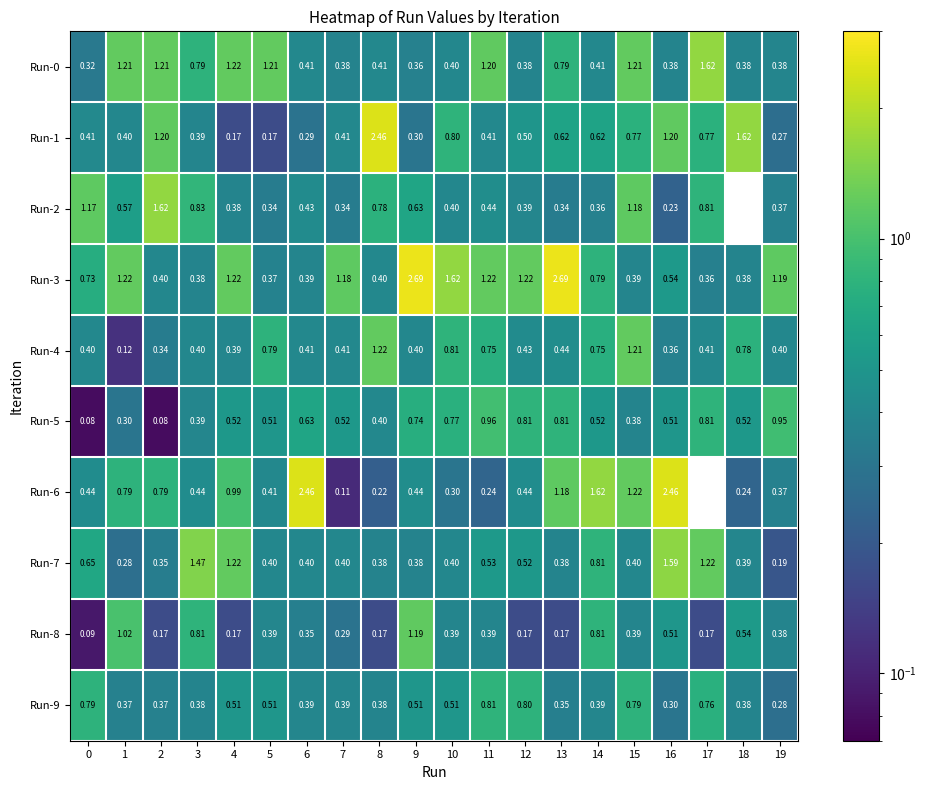

At how many categories does at least one series exceed 1?

20